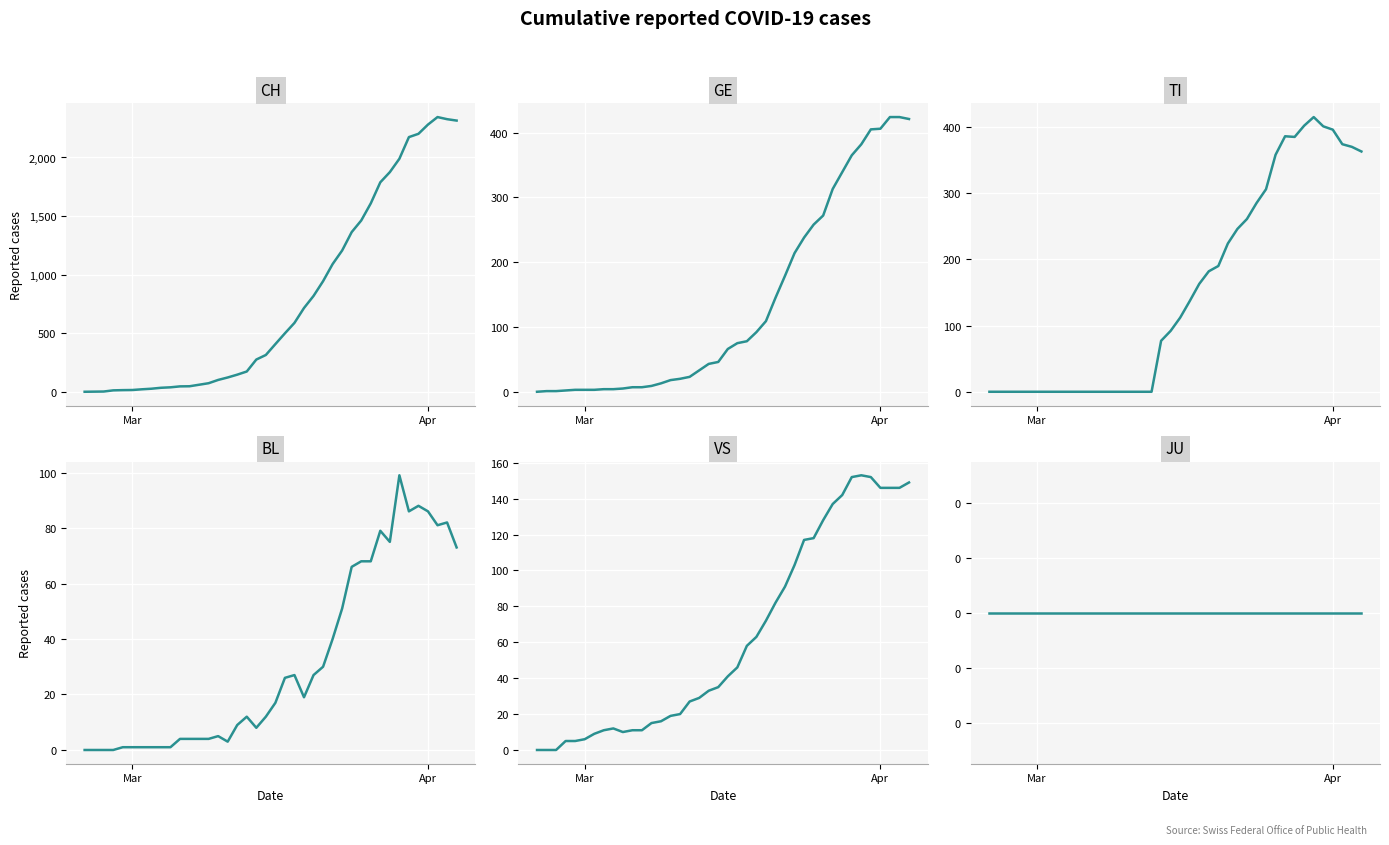

How many lines are shown in the chart?

6